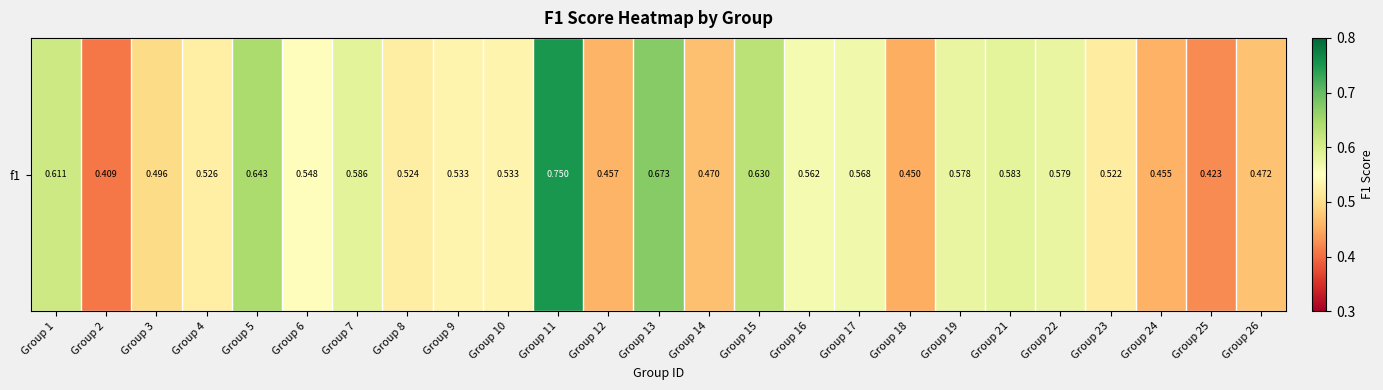

At which label is the value closest to 0?

Group 2